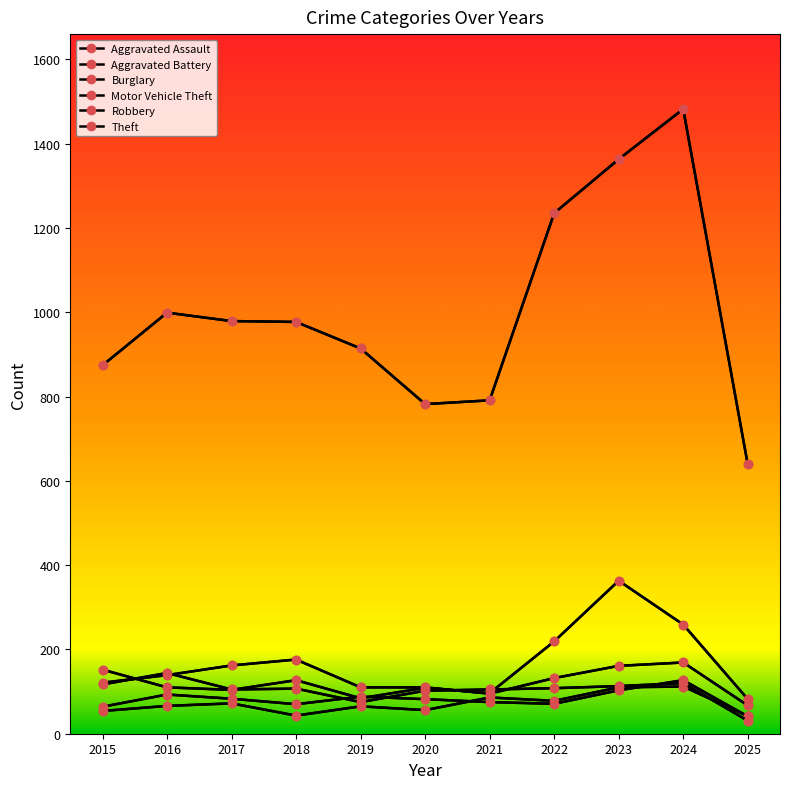

Reading left to right, extract all data points from this chart.

Aggravated Assault: 54	66	72	43	65	56	86	78	110	112	42
Aggravated Battery: 64	93	83	70	88	82	75	71	103	127	41
Burglary: 121	139	162	176	110	110	95	132	161	169	67
Motor Vehicle Theft: 152	110	104	127	84	109	96	219	363	259	82
Robbery: 117	144	105	107	75	102	105	108	113	120	31
Theft: 874	999	979	977	914	782	791	1235	1363	1482	639